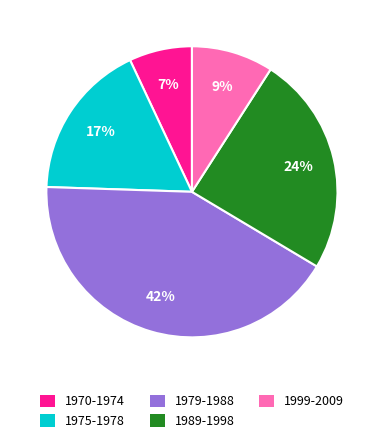

Which category has the smallest portion of the pie?

1970-1974